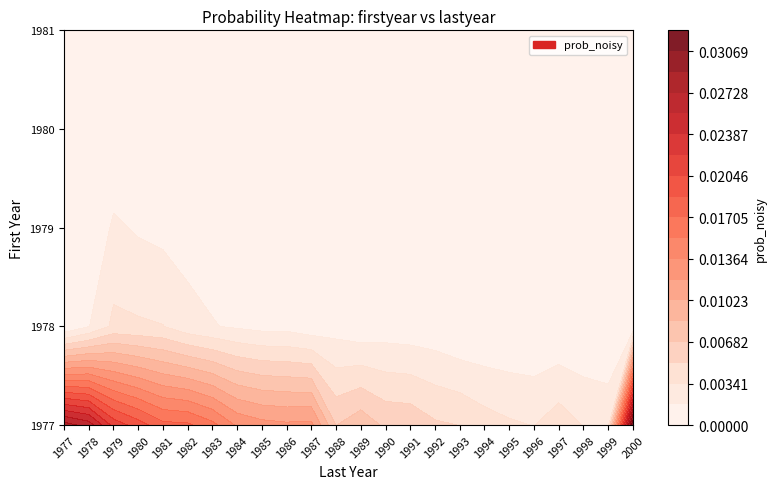

Rank the categories by 1981 value from highest to lowest.

4, 5, 6, 7, 8, 9, 10, 0, 1, 2, 3, 11, 12, 13, 14, 15, 16, 17, 18, 19, 20, 21, 22, 23